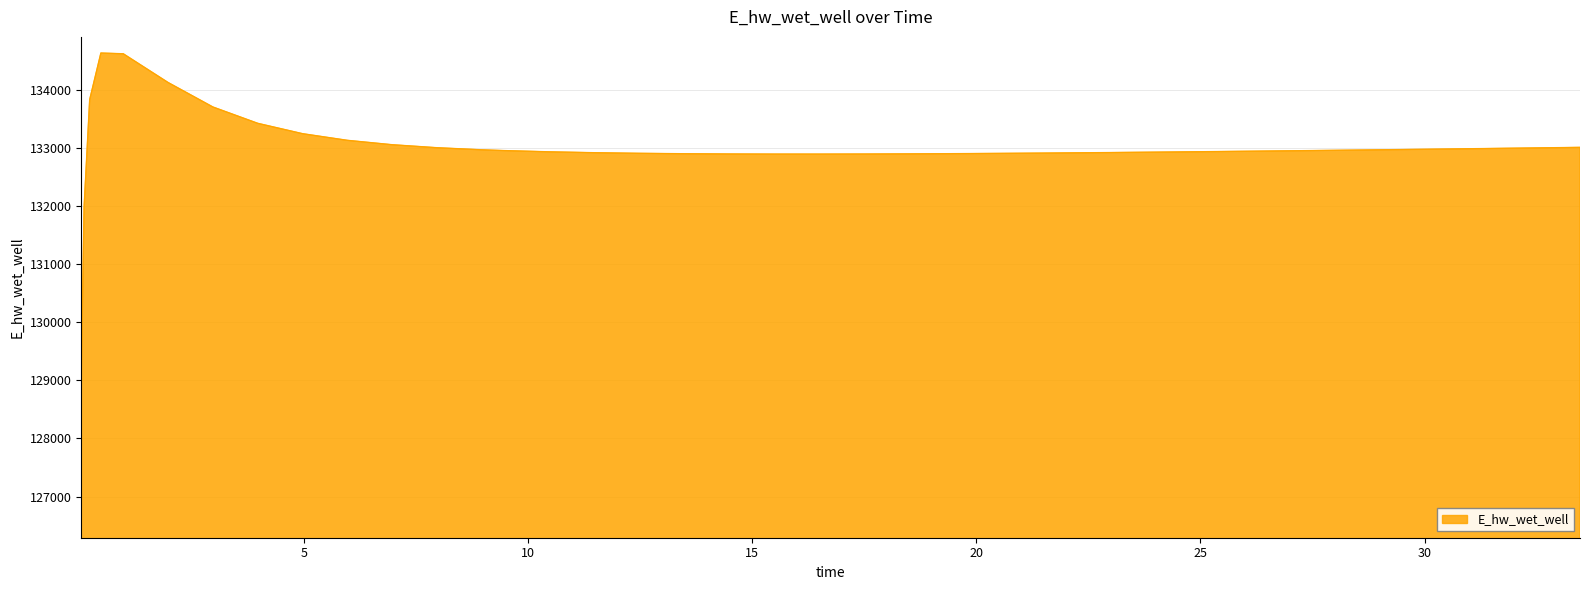

What is the greatest value displayed?

134627.9